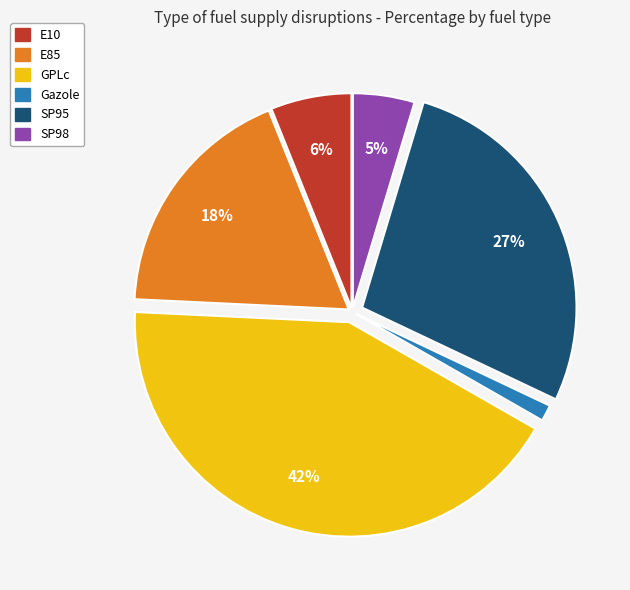

How many segments does this pie chart have?

6